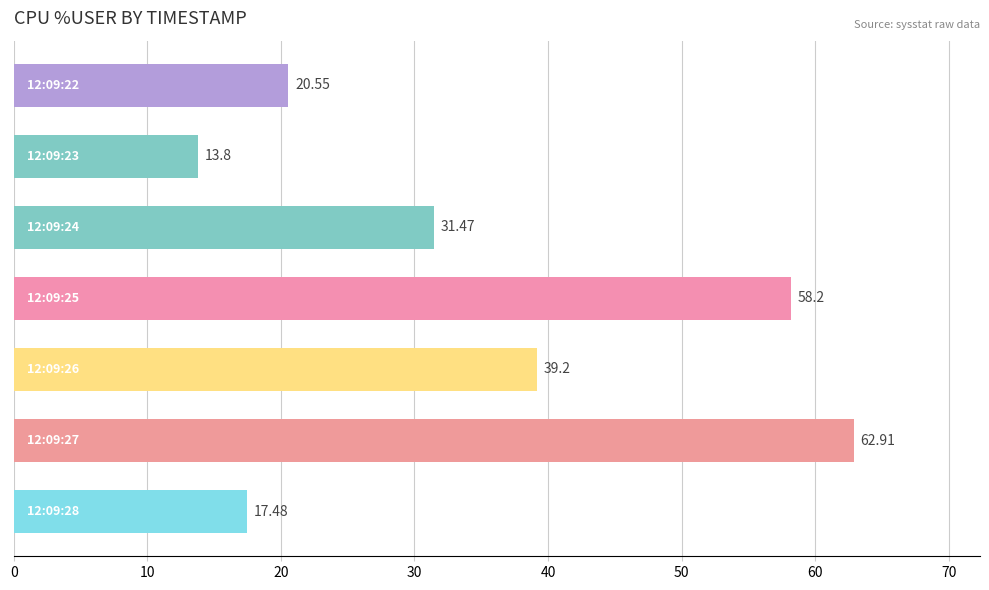

What is the average value?

34.8